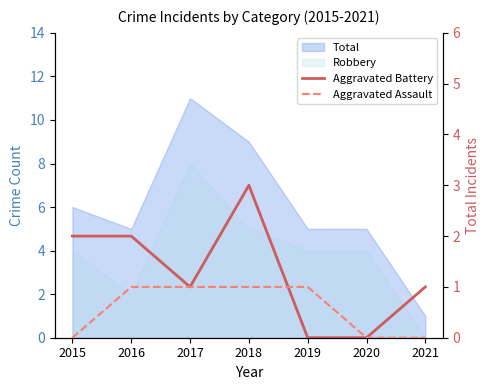

Does the chart display data point markers on the line(s)?

No